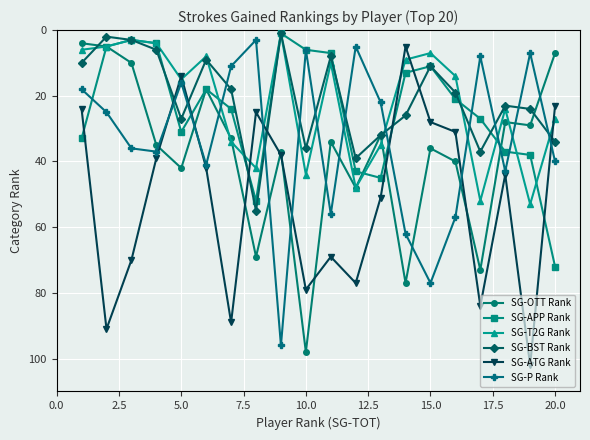

At how many categories does at least one series exceed 48?

15